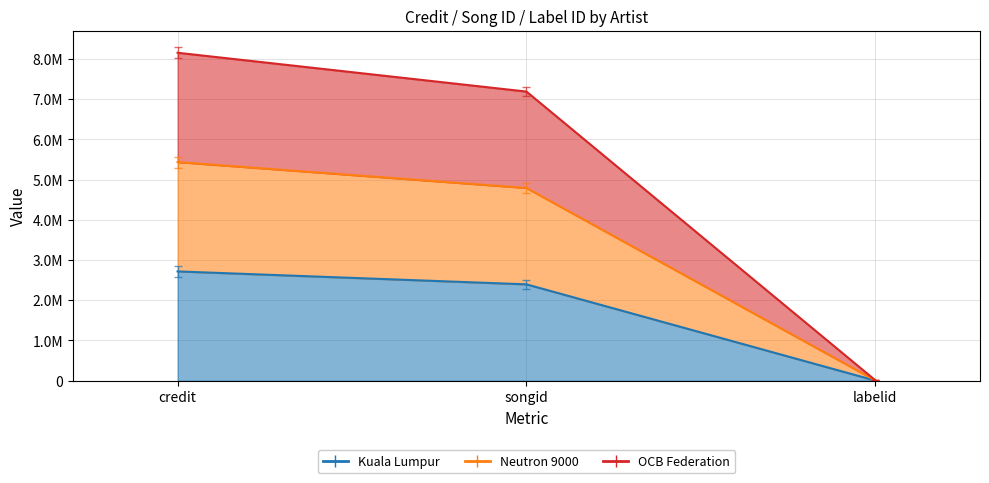

What position from the left is credit?

1